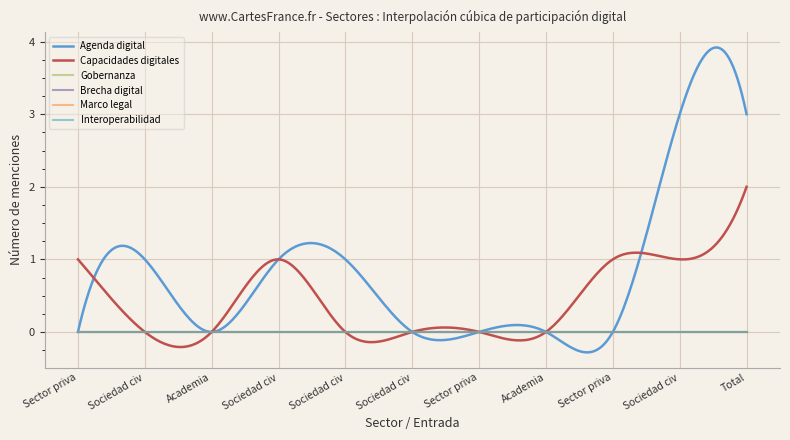

Count the number of categories in the chart.

11